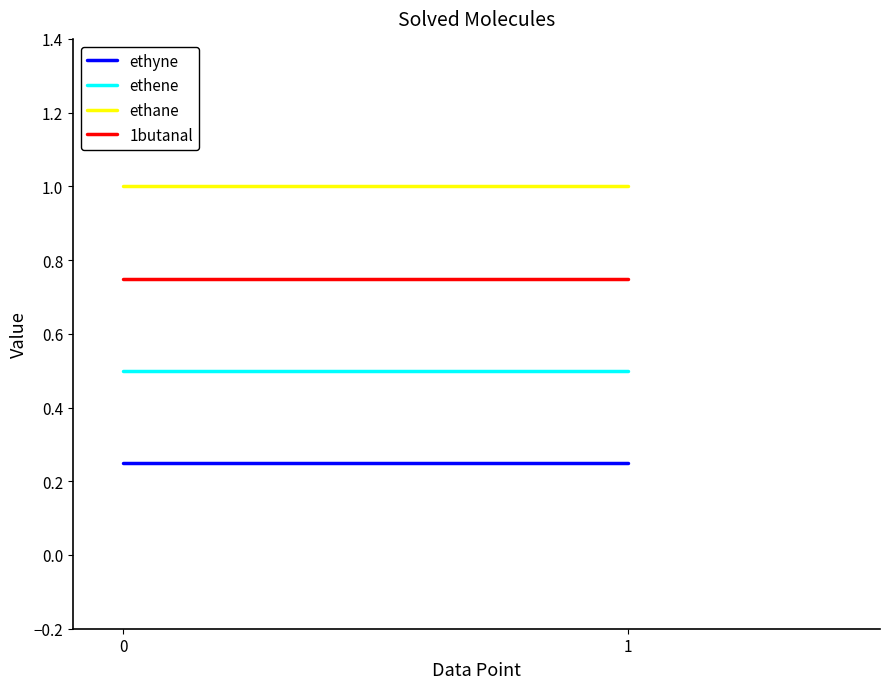

How many lines are shown in the chart?

4